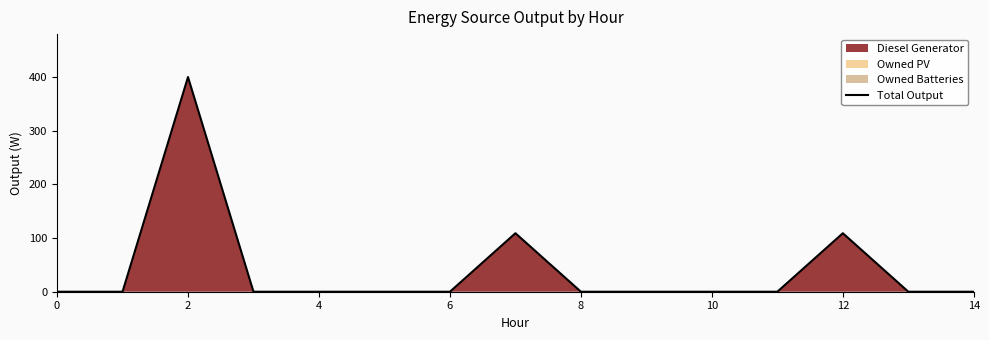

Which has a higher value, 6 or 12?

12